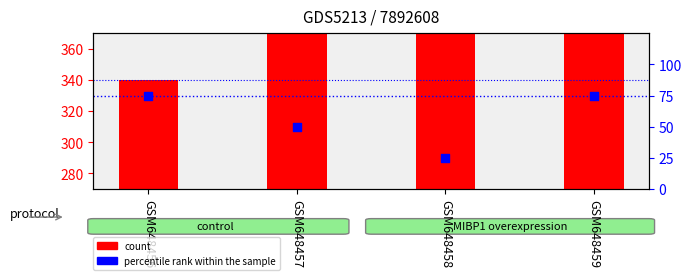

Which series contains the lowest Y value?

percentile rank within the sample